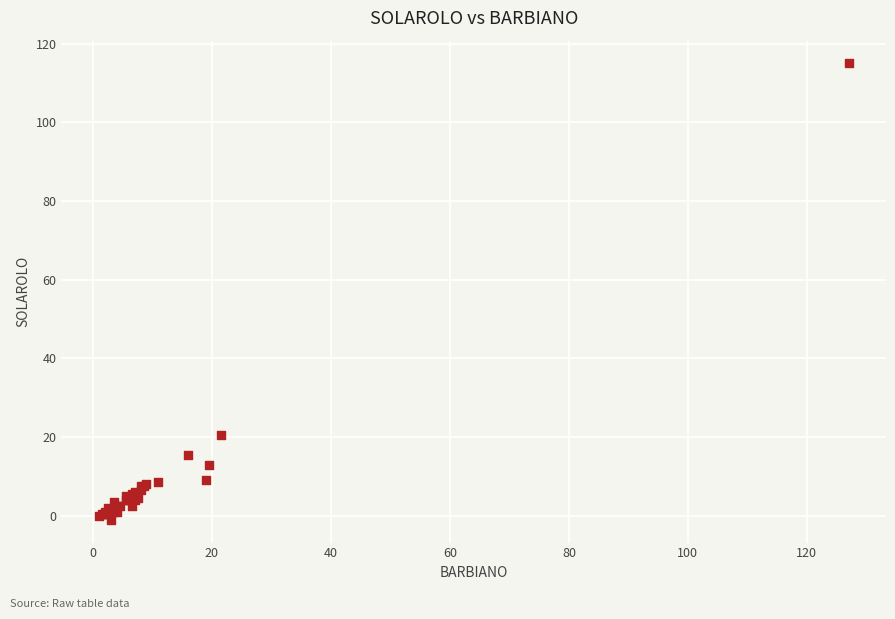

What Y value in the scatter plot is closest to 57?

20.5